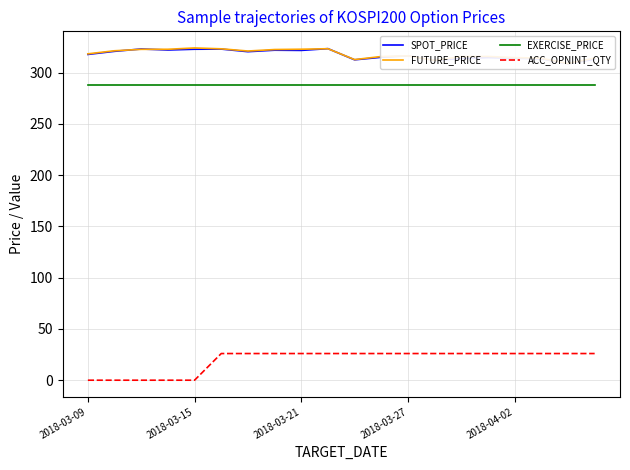

True or false: ACC_OPNINT_QTY and EXERCISE_PRICE cross at least once.

False